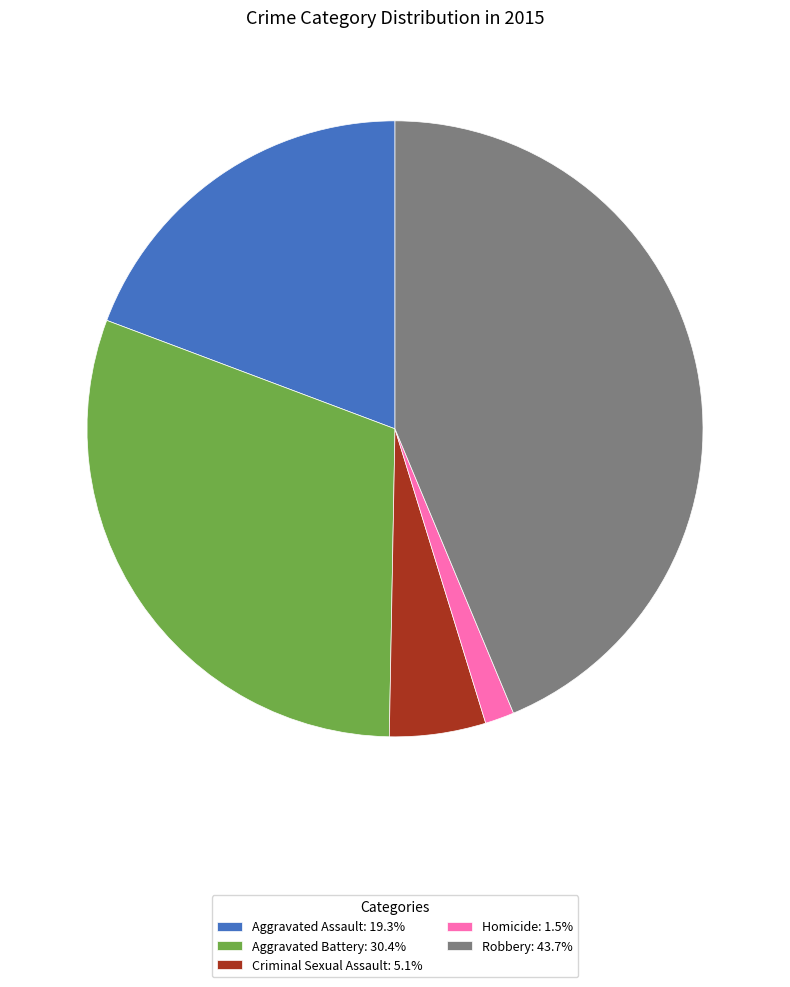

Is there any slice that represents more than half of the pie?

No